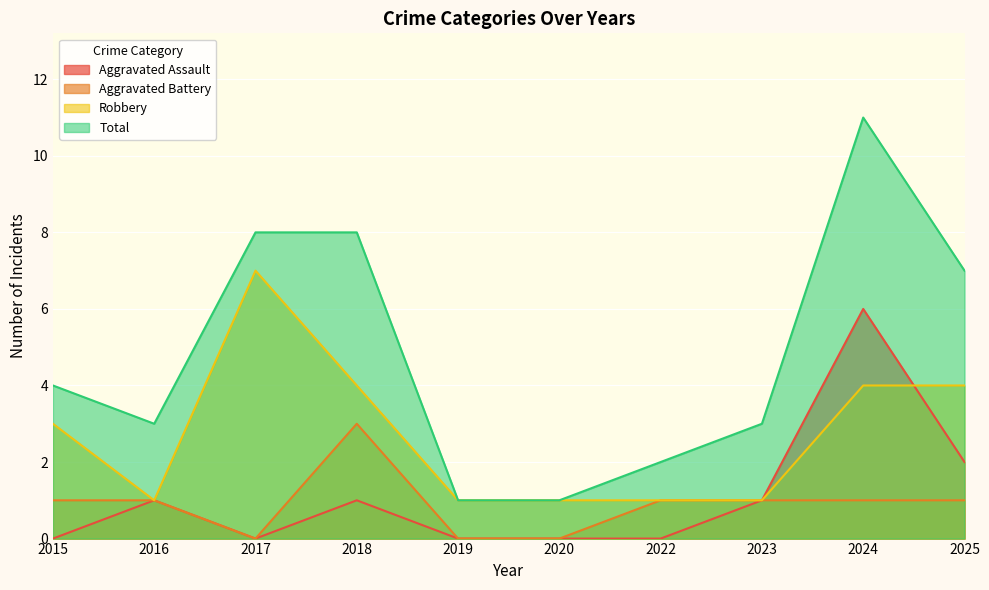

True or false: Aggravated Battery and Total intersect in this chart.

False